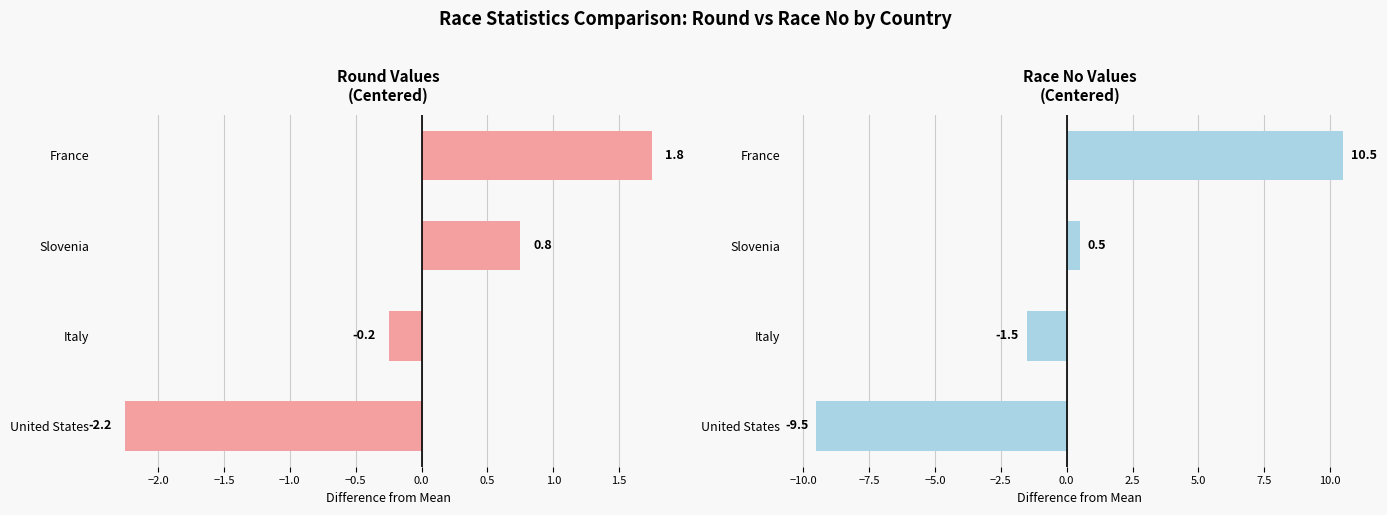

Is it true that Round equals 2.5 at France?

False